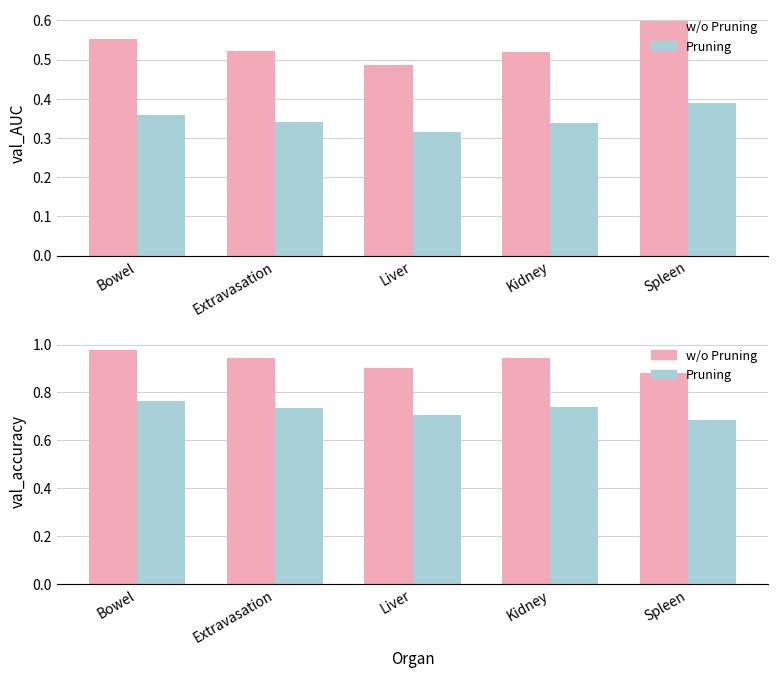

Rank the series at Bowel from highest to lowest value.

val_accuracy (Epoch 1), val_accuracy (Mean), val_AUC (Epoch 1), val_AUC (Mean)